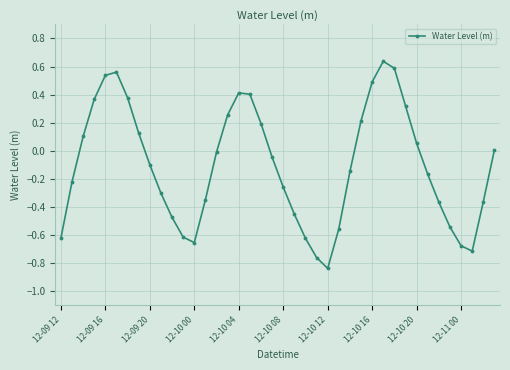

How many points are lower than both their immediate neighbors (excluding endpoints)?

3